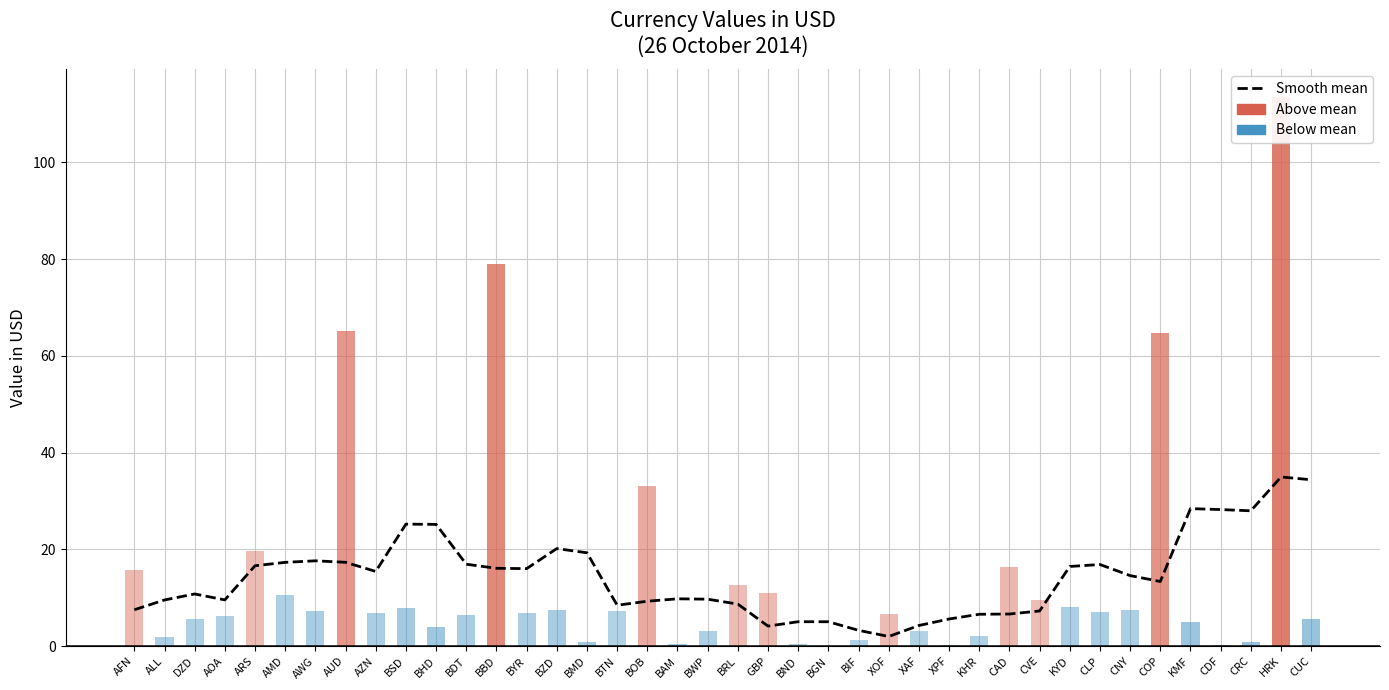

Reading right to left, extract all data points from this chart.

CUC=34.4	HRK=35.0	CRC=28.0	CDF=28.2	KMF=28.4	COP=13.3	CNY=14.6	CLP=16.9	KYD=16.5	CVE=7.3	CAD=6.6	KHR=6.6	XPF=5.6	XAF=4.3	XOF=2.0	BIF=3.3	BGN=5.0	BND=5.0	GBP=4.1	BRL=8.7	BWP=9.7	BAM=9.8	BOB=9.3	BTN=8.4	BMD=19.3	BZD=20.2	BYR=16.0	BBD=16.1	BDT=16.9	BHD=25.2	BSD=25.2	AZN=15.4	AUD=17.3	AWG=17.6	AMD=17.3	ARS=16.6	AOA=9.5	DZD=10.8	ALL=9.5	AFN=7.5